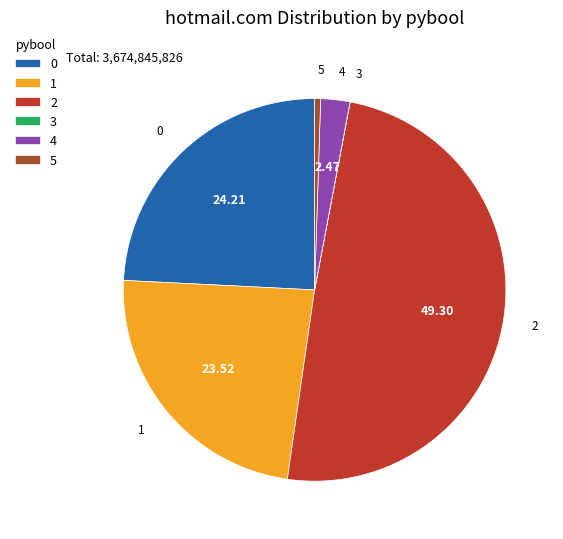

Does 0 account for over 50% of the chart?

No